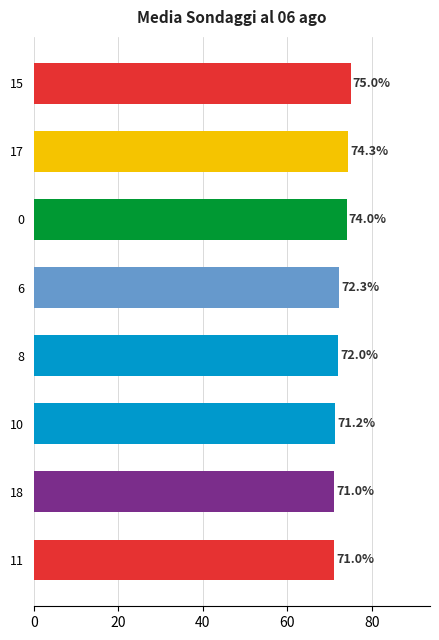

What is the smallest value displayed?

71.0